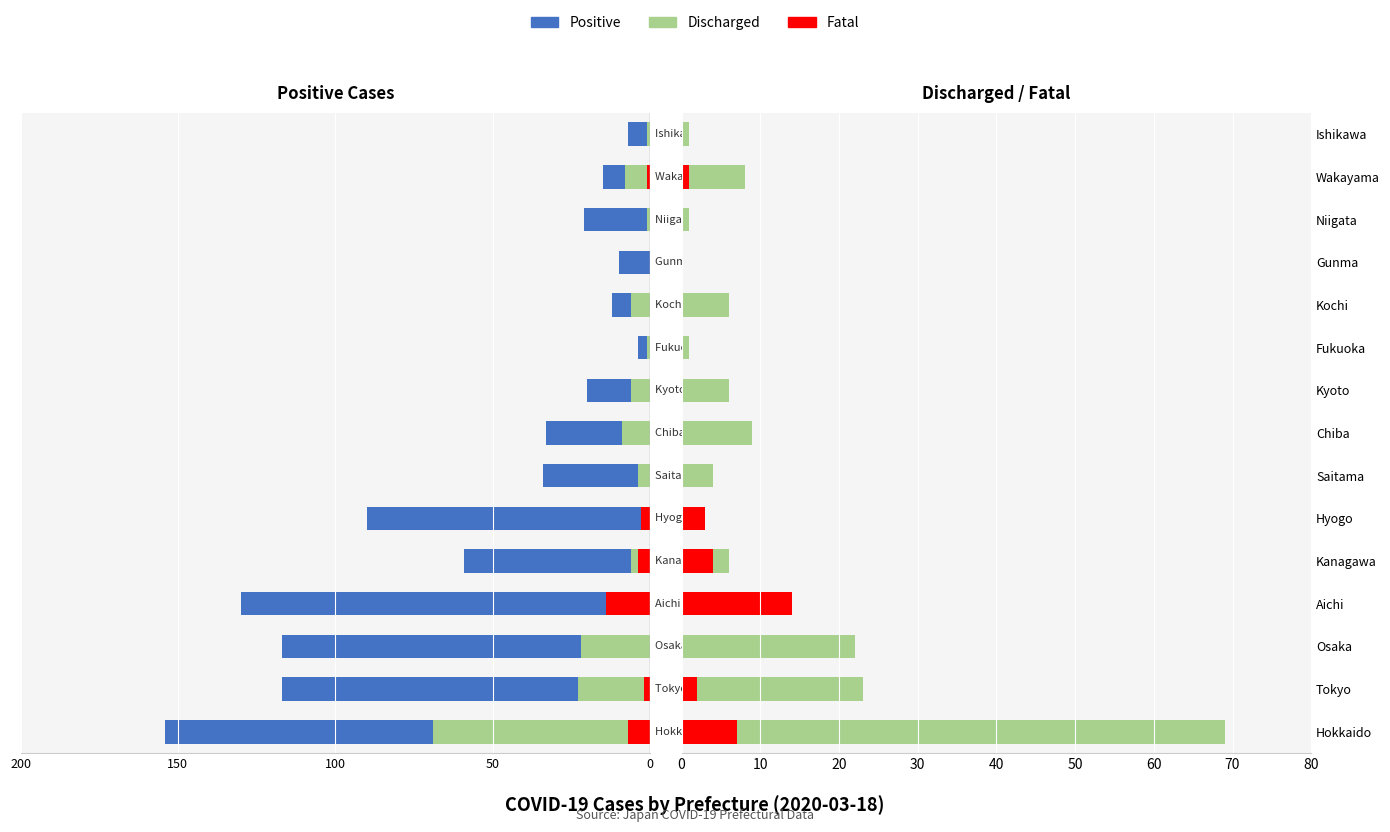

What are all the series names shown in the legend?

Positive, Discharged, Fatal